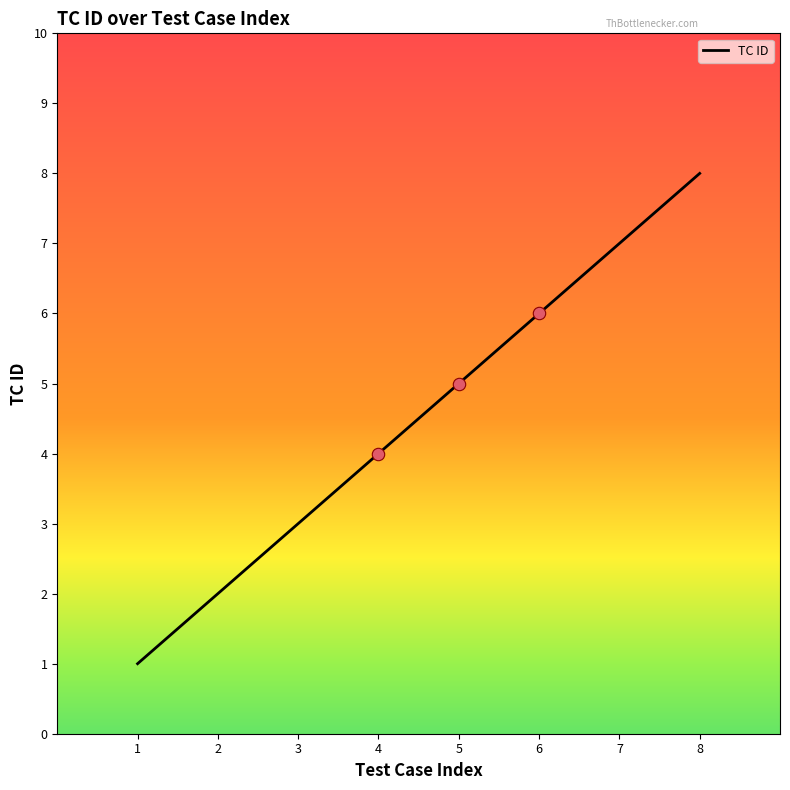

Between 4 and 7, which is larger?

7